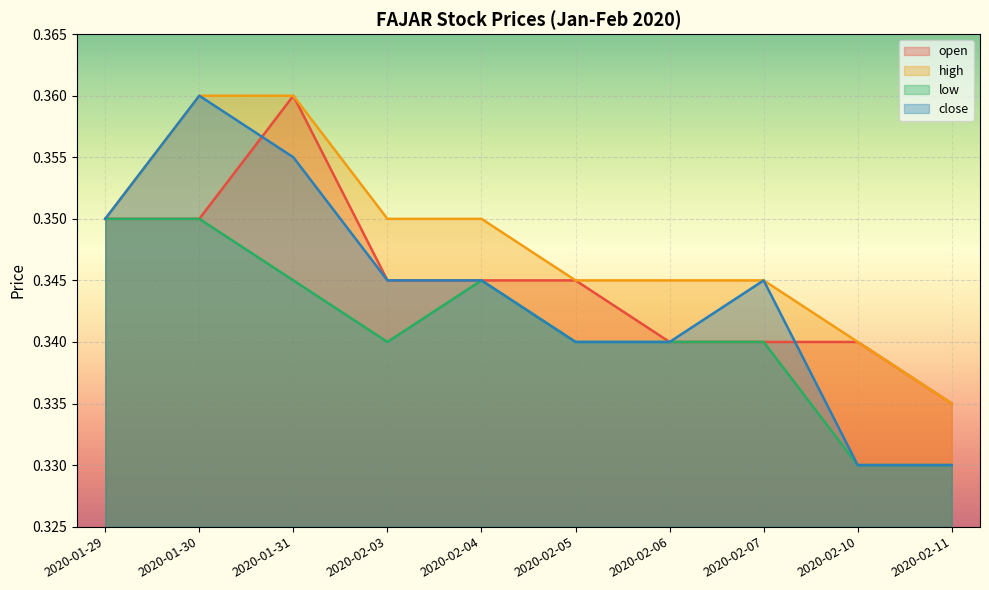

At how many categories does at least one series exceed 0?

10